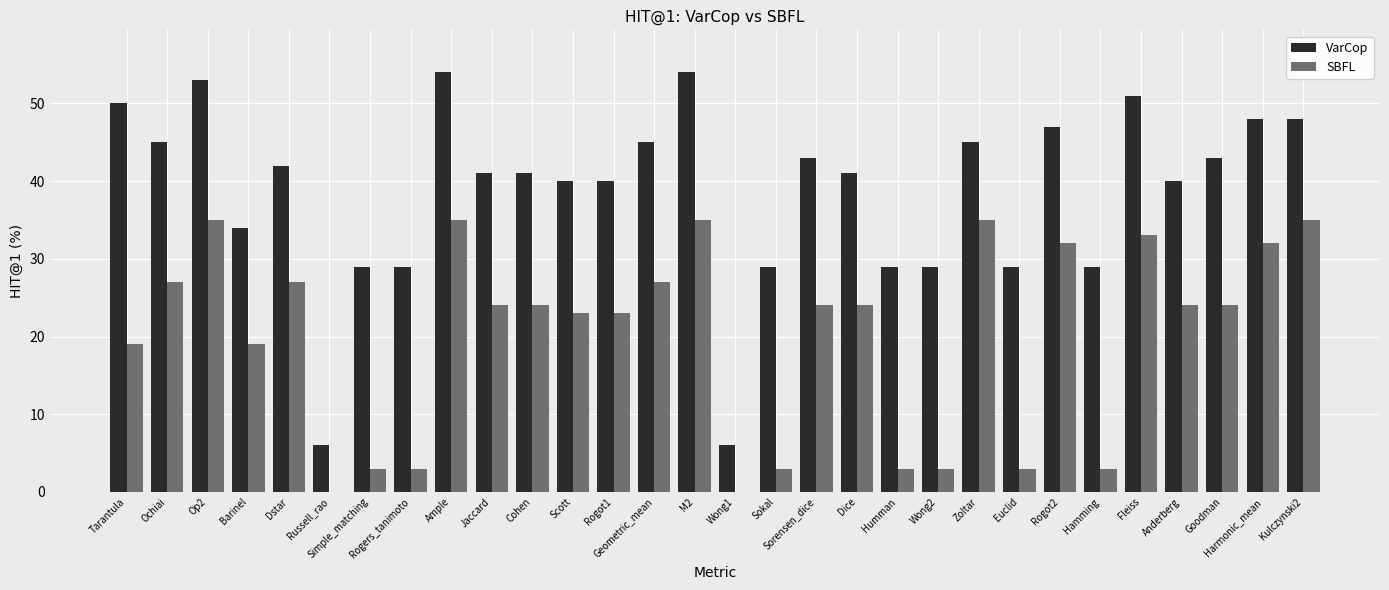

Which series has the largest total across all categories?

VarCop